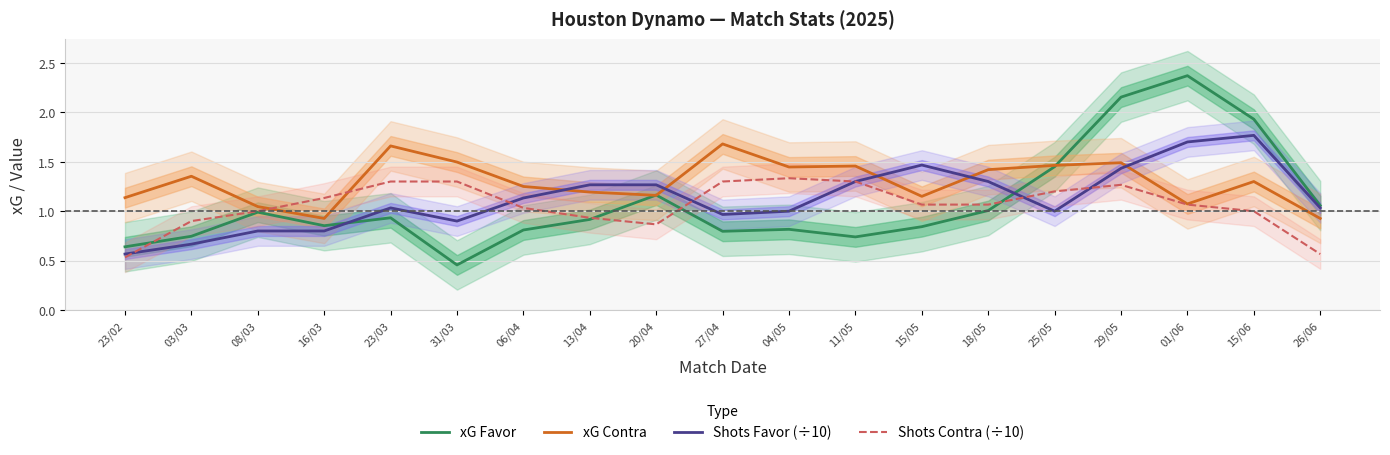

Which series has the widest spread of values?

xG Favor